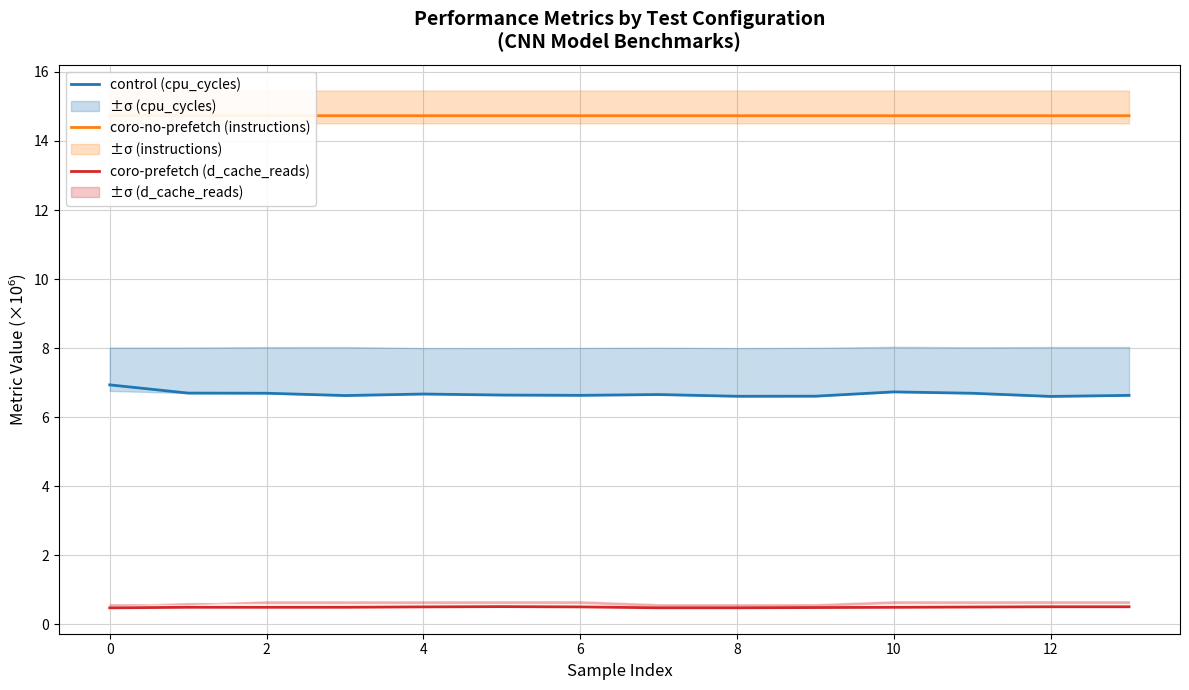

Is the value of control (cpu_cycles) at 8 greater than the value of coro-prefetch (d_cache_reads) at 6?

Yes